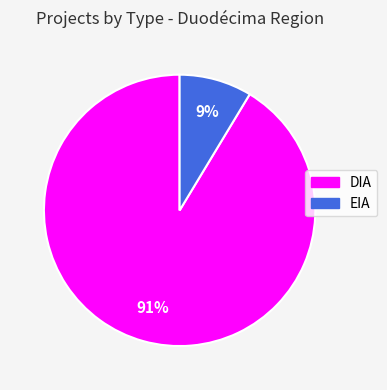

To the nearest percent, what percentage of the pie is EIA?

9%